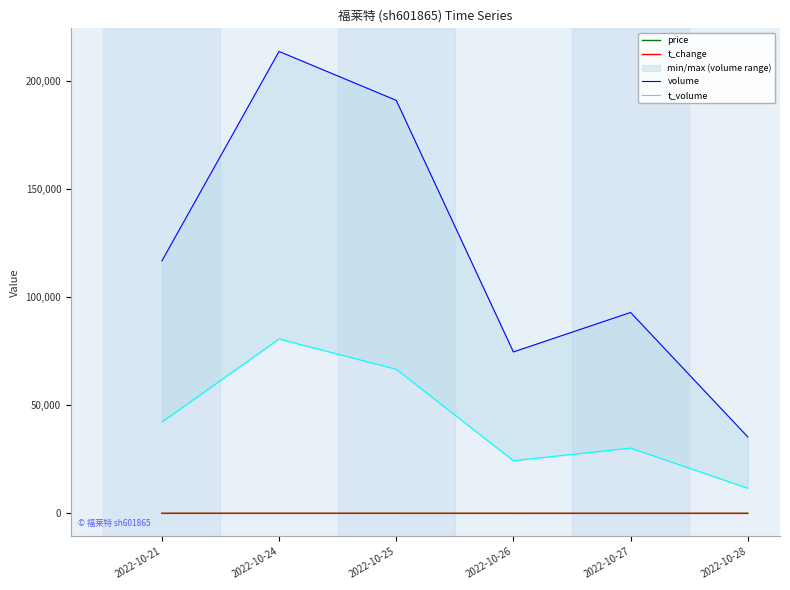

Which category has the lowest value across all series?

2022-10-28